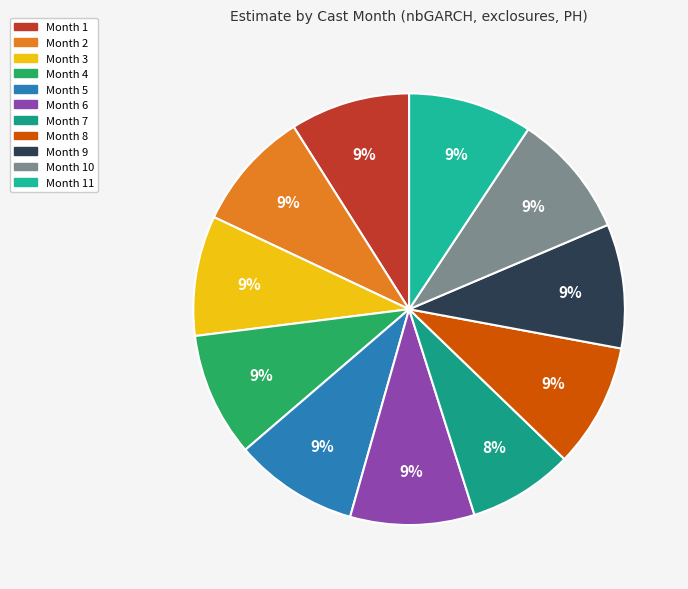

Count the number of slices in the pie.

11